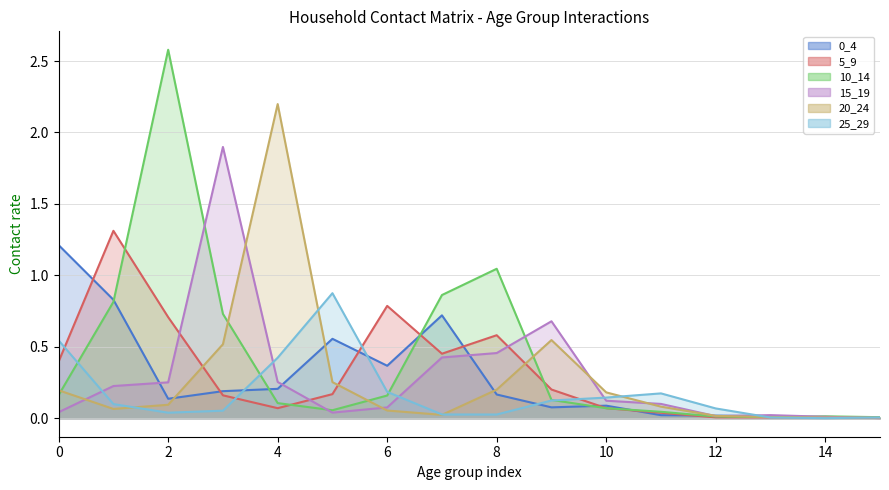

True or false: 20_24 has a value of 0.0 at 15.

False